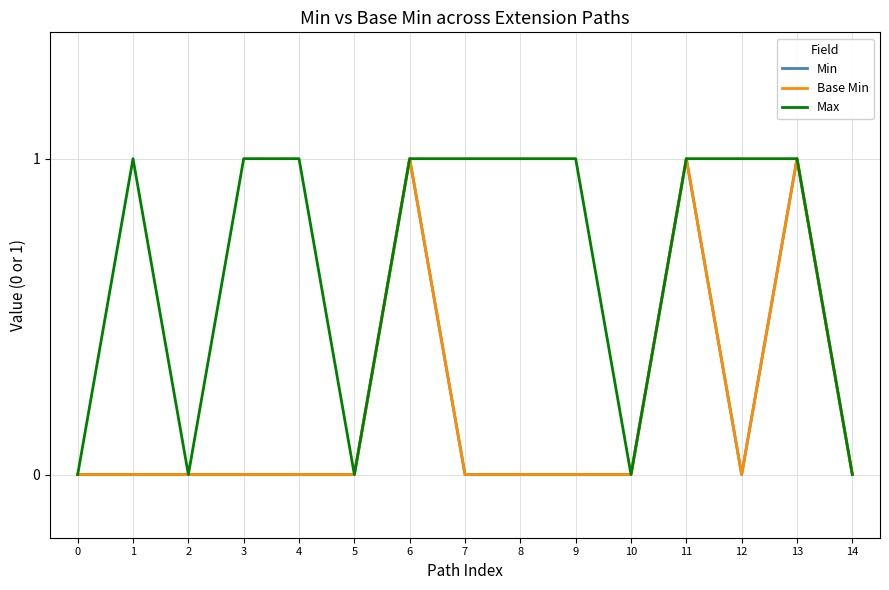

Which has a higher value, 10 or 8?

10